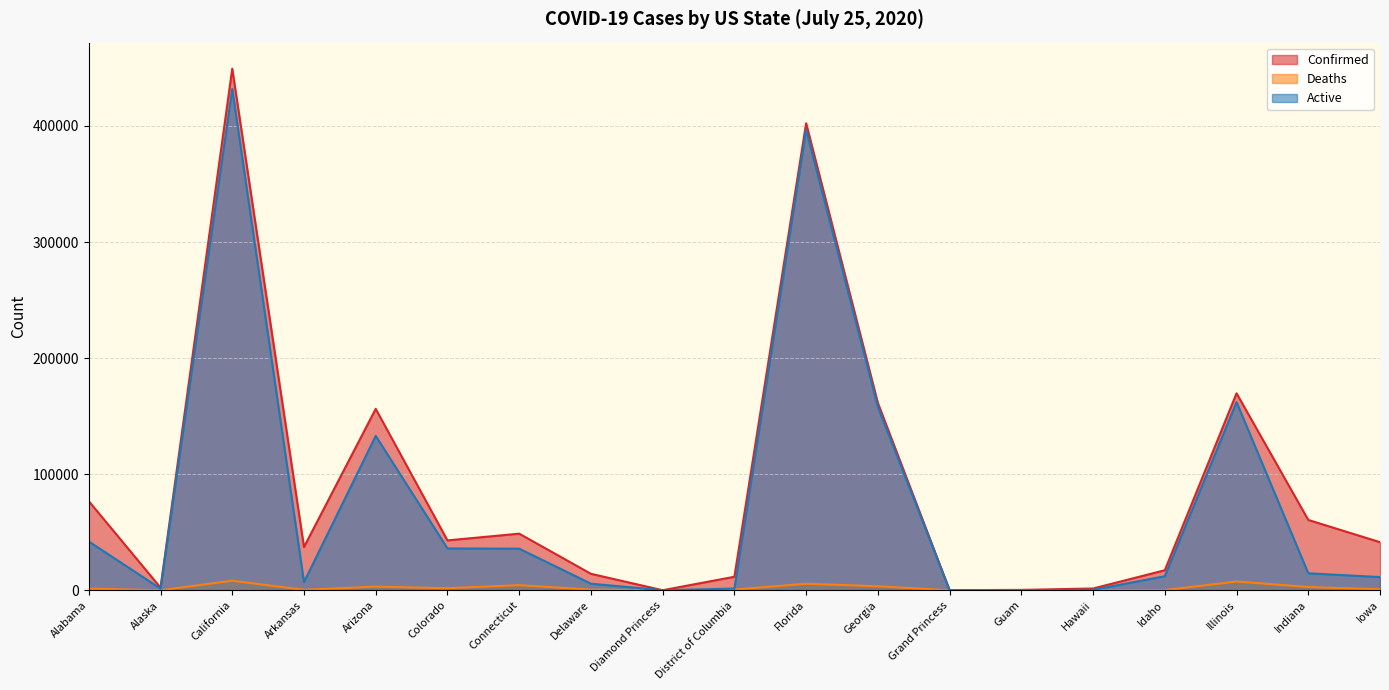

How many lines are shown in the chart?

3